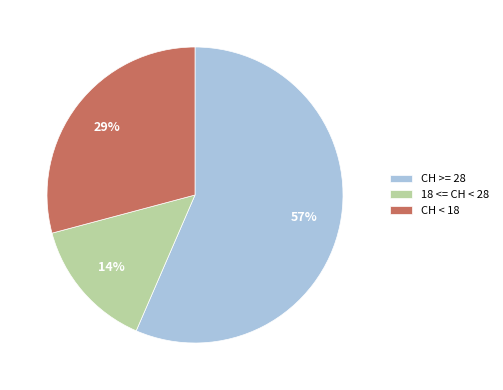

Which slice is the smallest?

18 <= CH < 28